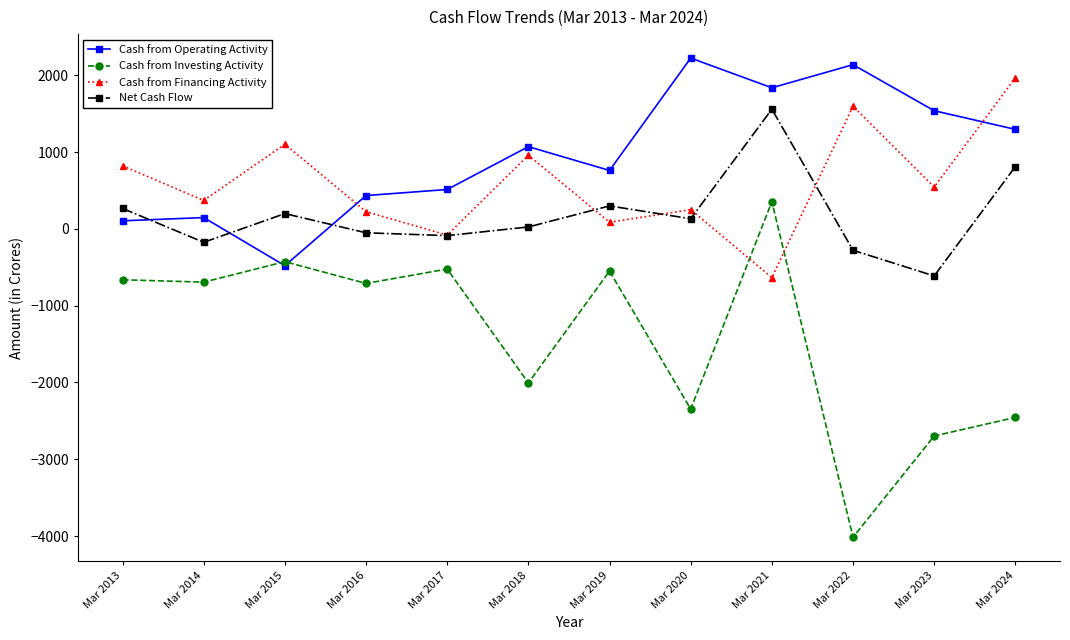

Which category has the highest value across all series?

Mar 2020